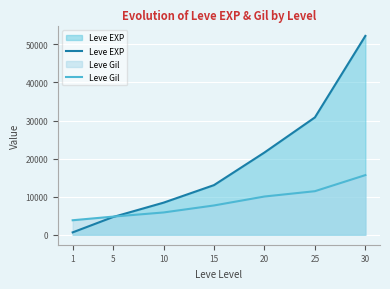

What is the sum of the Leve Gil values at 1 and 25?

15257.3